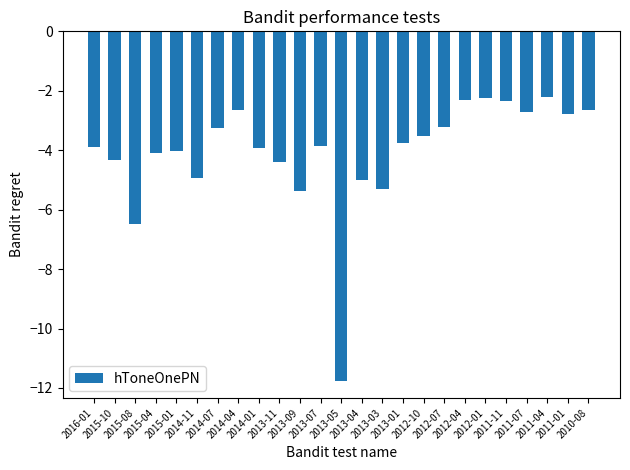

What is the average value?

-4.0